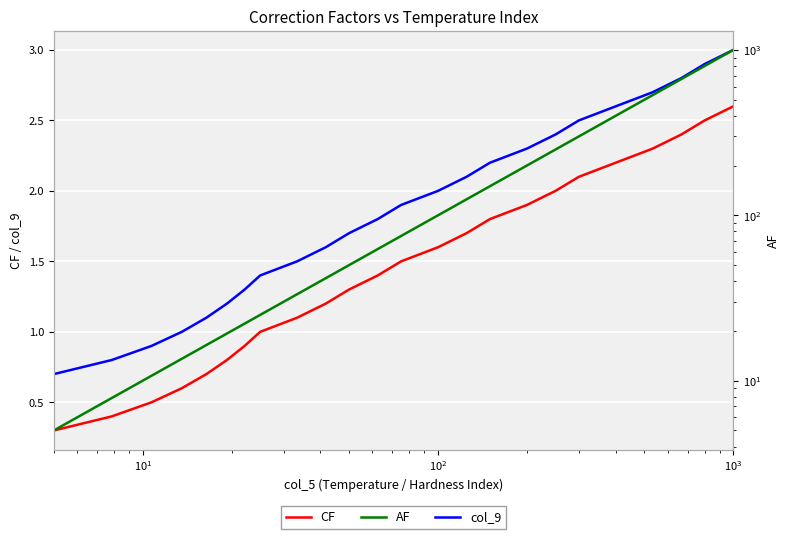

True or false: CF and col_9 cross at least once.

False